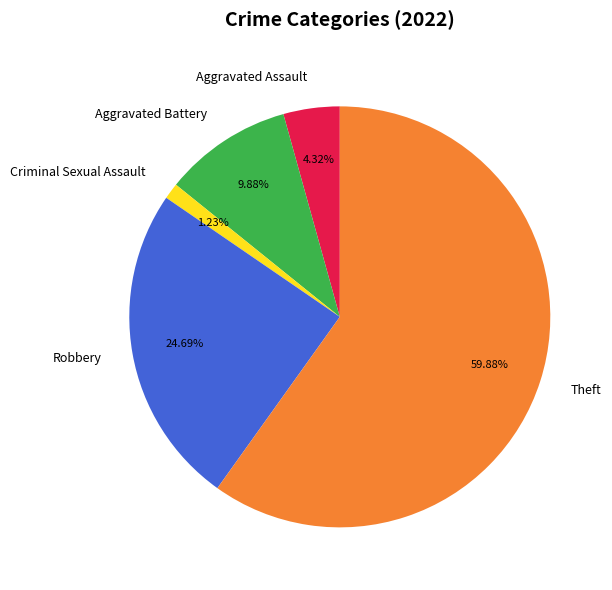

Is there a majority slice in this chart?

Yes